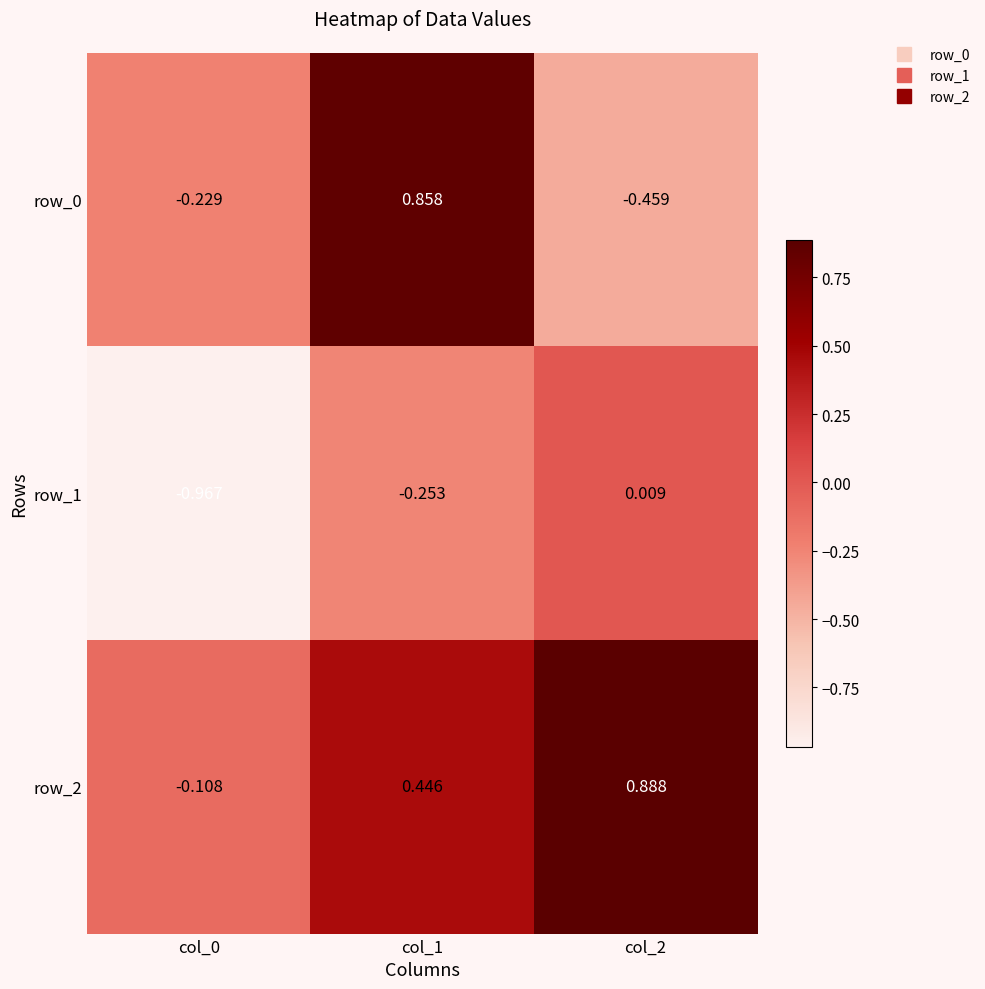

Is the value of row_0 at col_0 greater than the value of row_2 at col_1?

No